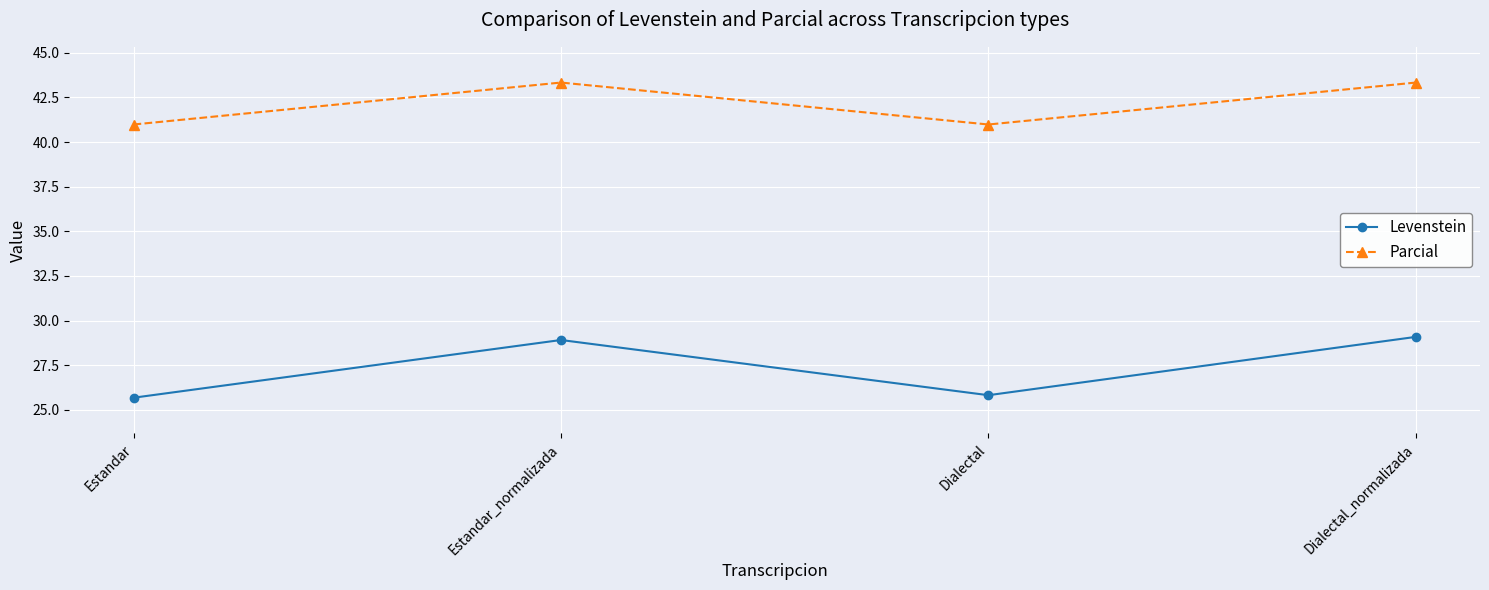

What is the value of the Levenstein point at the 2nd from the left?

28.9